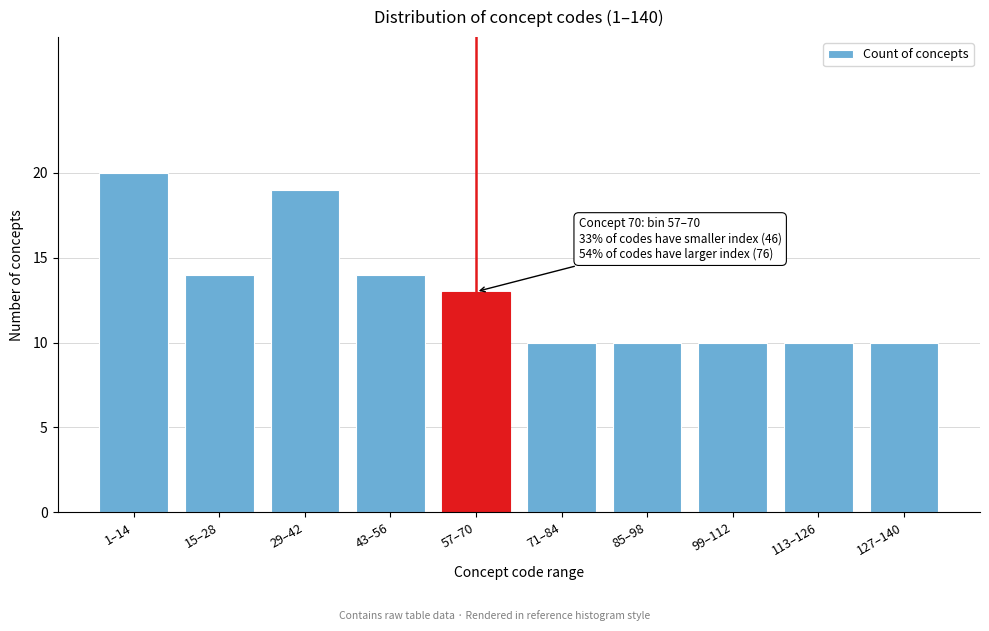

Reading left to right, extract all data points from this chart.

1–14=20	15–28=14	29–42=19	43–56=14	57–70=13	71–84=10	85–98=10	99–112=10	113–126=10	127–140=10